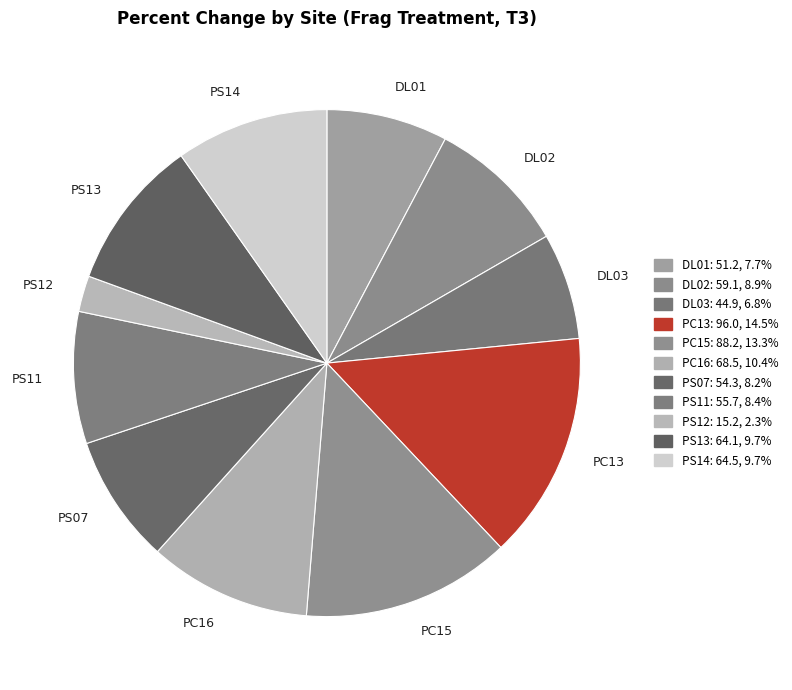

Which has a higher value, PC15 or PS13?

PC15